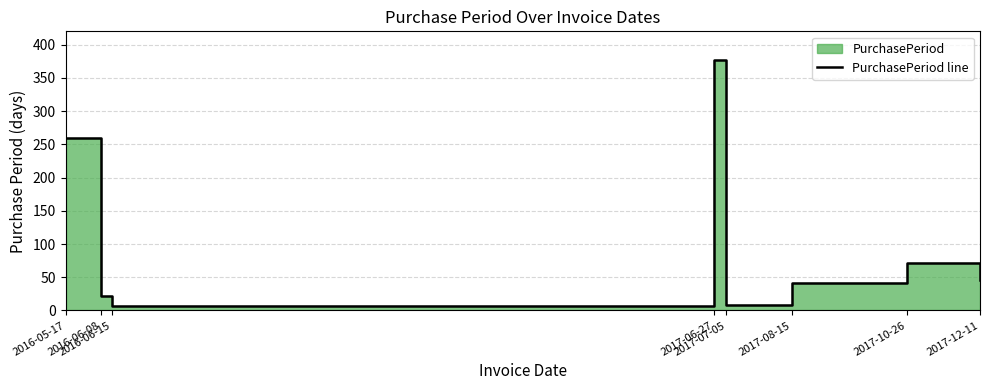

True or false: the data shows 22 at 2016-06-08.

True